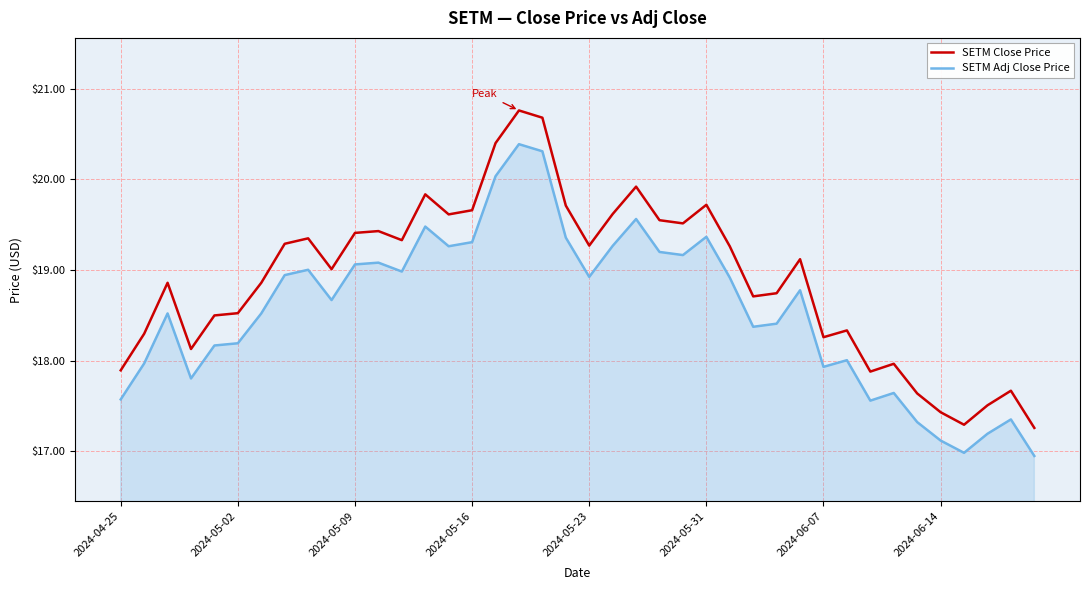

What is the average value of the SETM Close Price series?

18.9